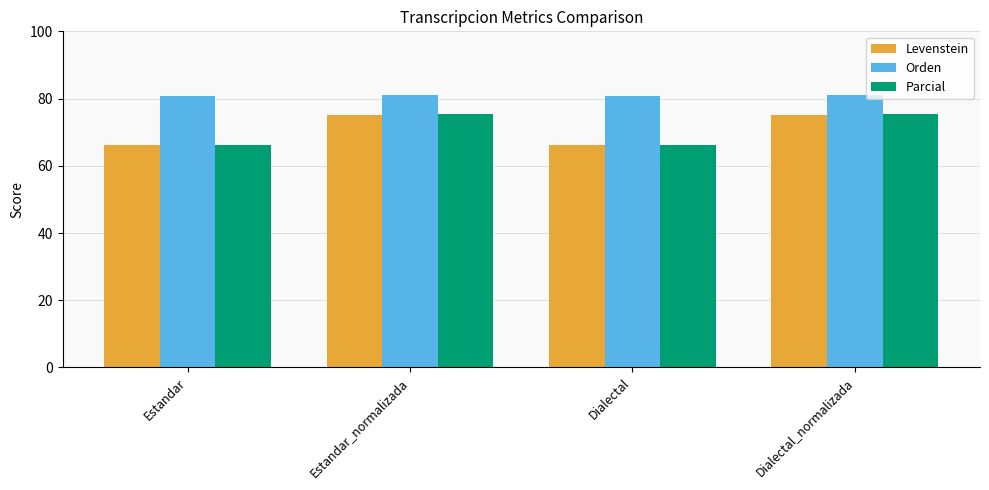

What is the spread (max minus min) of values at Dialectal?

14.5